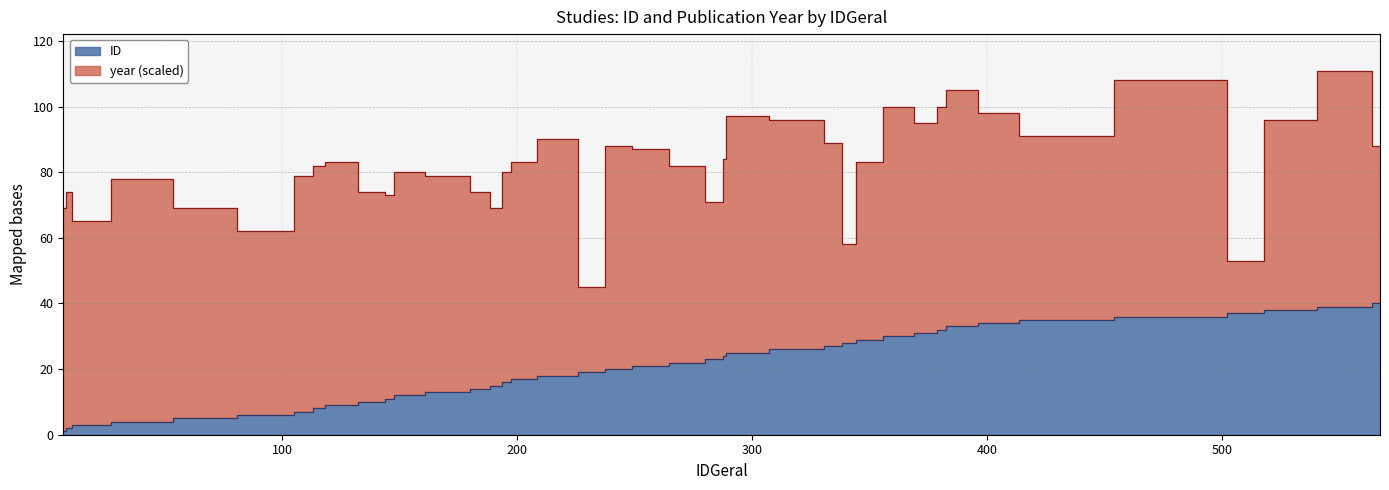

Rank the categories by value from highest to lowest.

567, 560, 520, 515, 489, 419, 408, 384, 381, 376, 362, 349, 339, 337, 324, 290, 288, 287, 273, 256, 242, 233, 219, 198, 197, 190, 187, 173, 149, 146, 142, 123, 114, 112, 98, 64, 43, 12, 9, 7